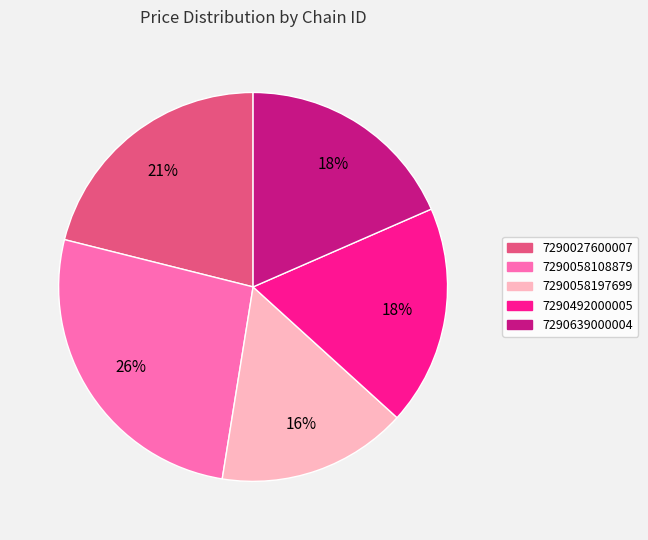

What is the ratio of the value at 7290492000005 to the value at 7290058108879?

0.7